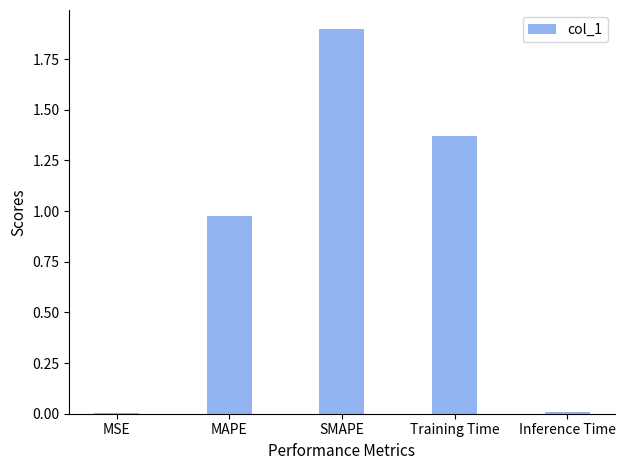

What is the sum of all values?

4.2